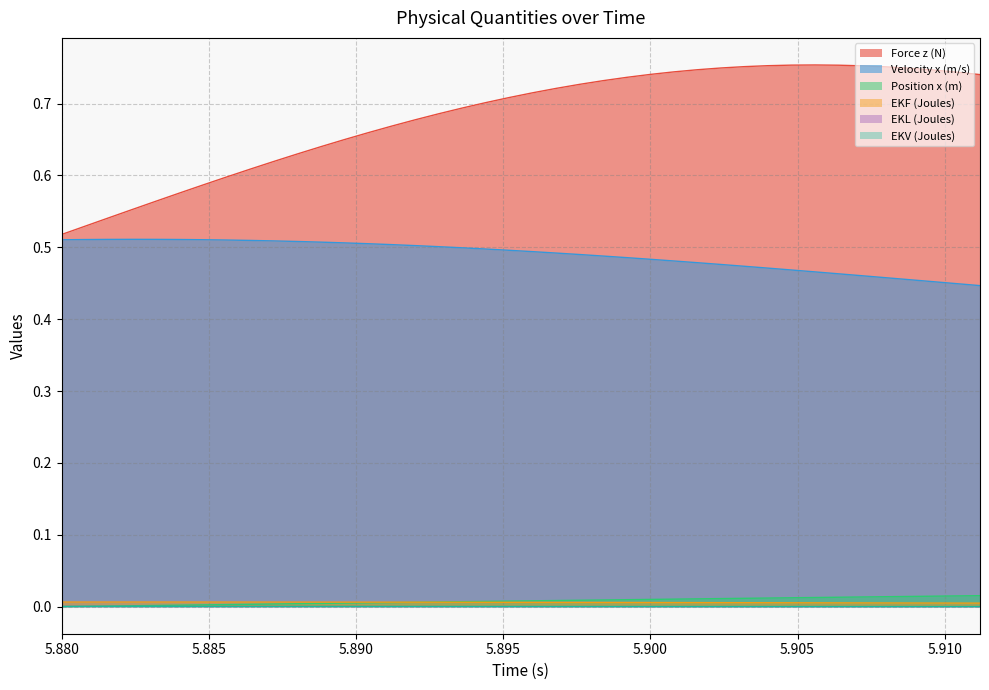

Reading left to right, what are all the values shown in this chart?

Force z (N): 0.5	0.5	0.5	0.6	0.6	0.6	0.6	0.6	0.6	0.6	0.6	0.6	0.6	0.7	0.7	0.7	0.7	0.7	0.7	0.7	0.7	0.7	0.7	0.7	0.7	0.7	0.7	0.7	0.7	0.8	0.8	0.8	0.8	0.8	0.8	0.8	0.7	0.7	0.7	0.7
Velocity x (m/s): 0.5	0.5	0.5	0.5	0.5	0.5	0.5	0.5	0.5	0.5	0.5	0.5	0.5	0.5	0.5	0.5	0.5	0.5	0.5	0.5	0.5	0.5	0.5	0.5	0.5	0.5	0.5	0.5	0.5	0.5	0.5	0.5	0.5	0.5	0.5	0.5	0.5	0.5	0.4	0.4
Position x (m): 0.0	0.0	0.0	0.0	0.0	0.0	0.0	0.0	0.0	0.0	0.0	0.0	0.0	0.0	0.0	0.0	0.0	0.0	0.0	0.0	0.0	0.0	0.0	0.0	0.0	0.0	0.0	0.0	0.0	0.0	0.0	0.0	0.0	0.0	0.0	0.0	0.0	0.0	0.0	0.0
EKF (Joules): 0.0	0.0	0.0	0.0	0.0	0.0	0.0	0.0	0.0	0.0	0.0	0.0	0.0	0.0	0.0	0.0	0.0	0.0	0.0	0.0	0.0	0.0	0.0	0.0	0.0	0.0	0.0	0.0	0.0	0.0	0.0	0.0	0.0	0.0	0.0	0.0	0.0	0.0	0.0	0.0
EKL (Joules): 0.0	0.0	0.0	0.0	0.0	0.0	0.0	0.0	0.0	0.0	0.0	0.0	0.0	0.0	0.0	0.0	0.0	0.0	0.0	0.0	0.0	0.0	0.0	0.0	0.0	0.0	0.0	0.0	0.0	0.0	0.0	0.0	0.0	0.0	0.0	0.0	0.0	0.0	0.0	0.0
EKV (Joules): 0.0	0.0	0.0	0.0	0.0	0.0	0.0	0.0	0.0	0.0	0.0	0.0	0.0	0.0	0.0	0.0	0.0	0.0	0.0	0.0	0.0	0.0	0.0	0.0	0.0	0.0	0.0	0.0	0.0	0.0	0.0	0.0	0.0	0.0	0.0	0.0	0.0	0.0	0.0	0.0